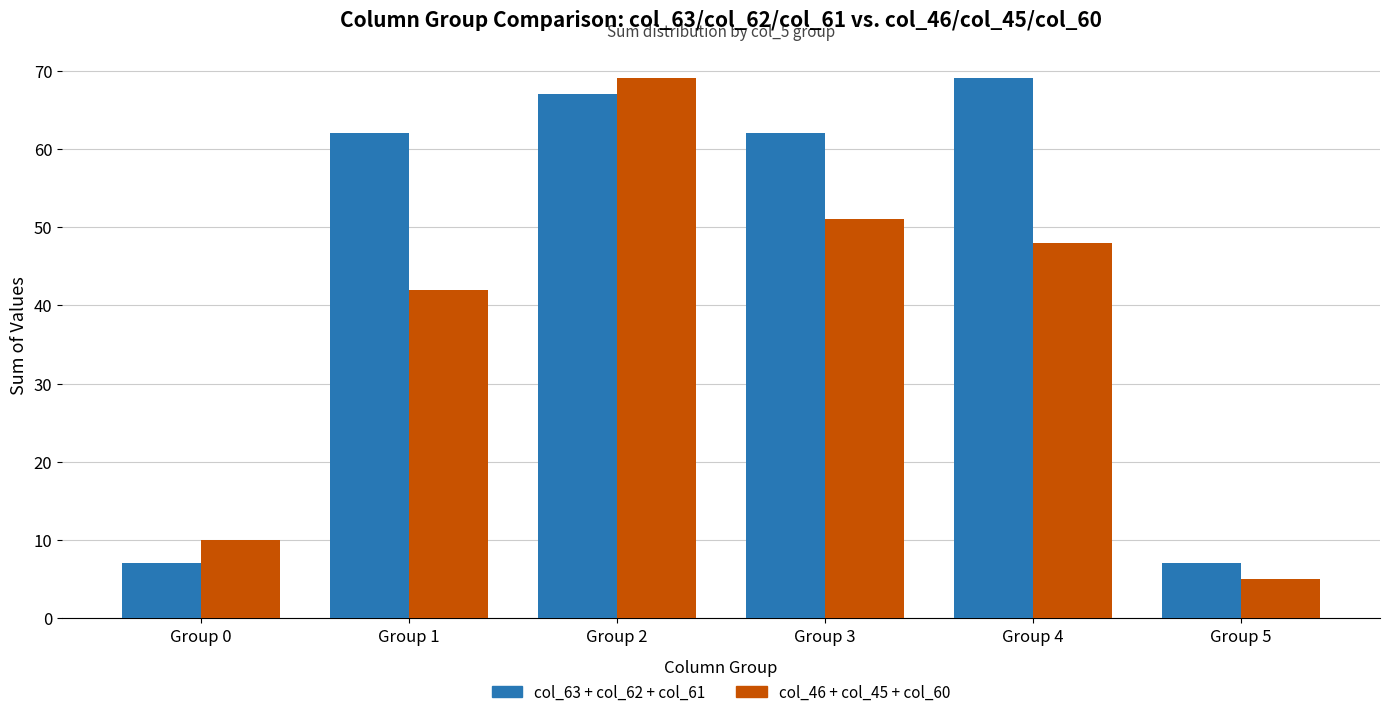

What is the difference between the highest and lowest values at Group 0?

3